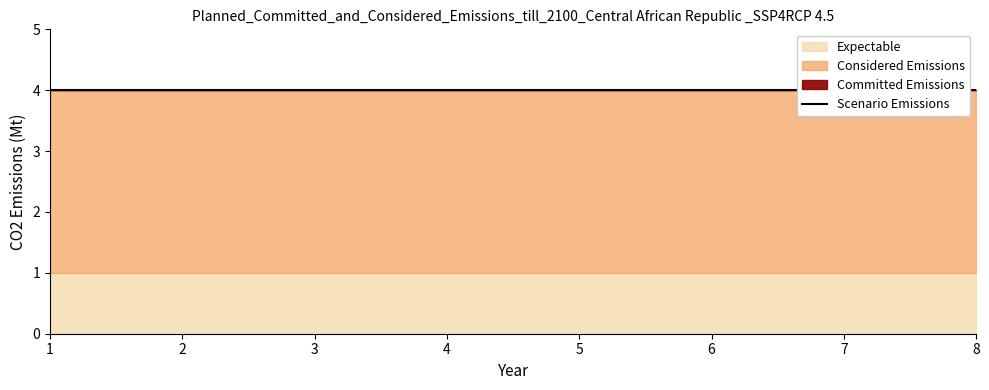

At how many categories does at least one series exceed 2?

8